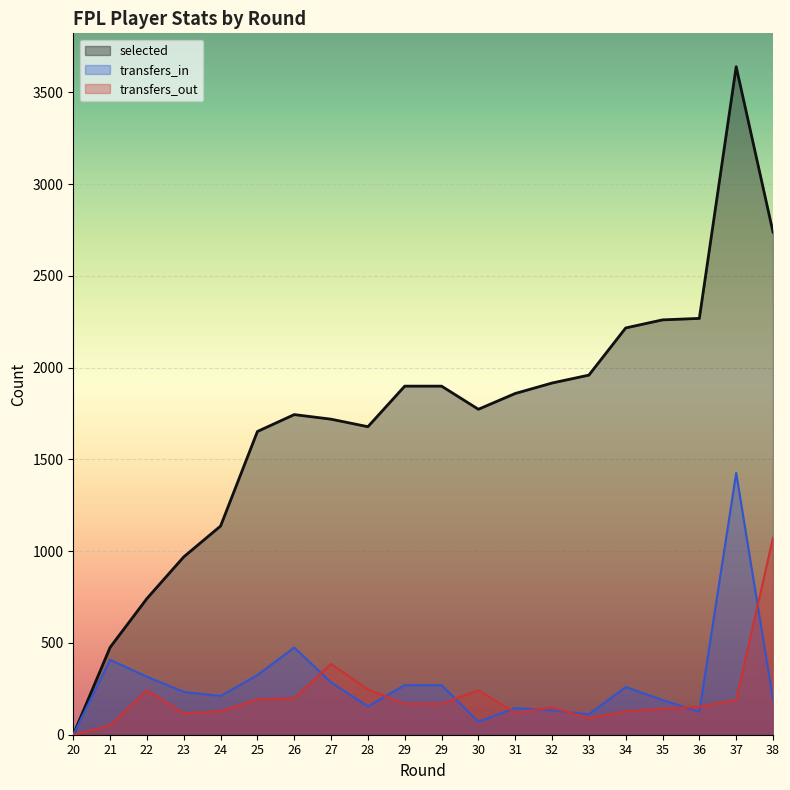

At which category is the sum across all series the highest?

37